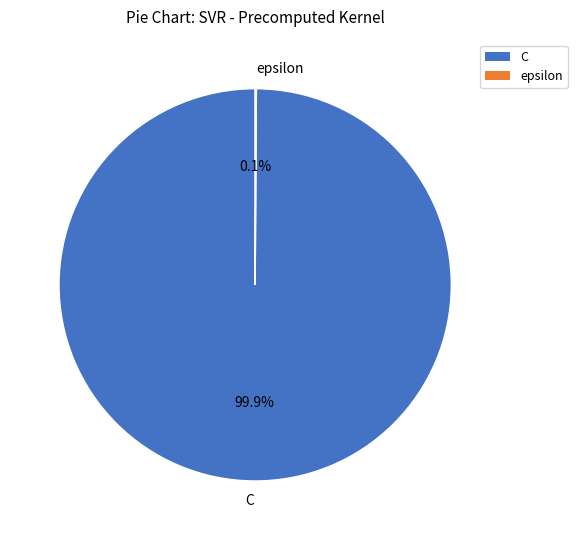

Which slice is the largest?

C